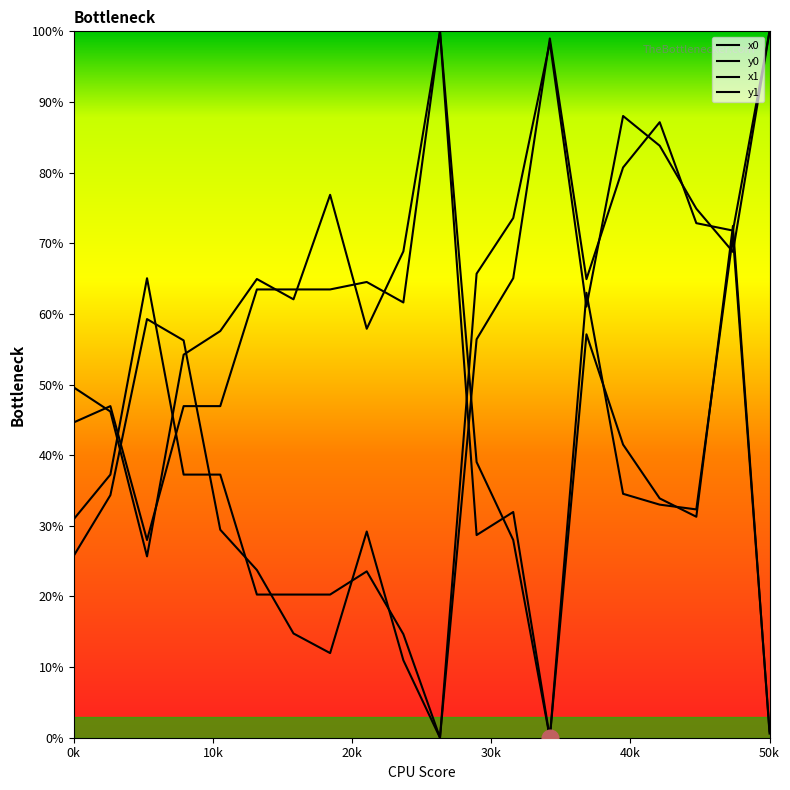

What is the average value of the x0 series?

46.7